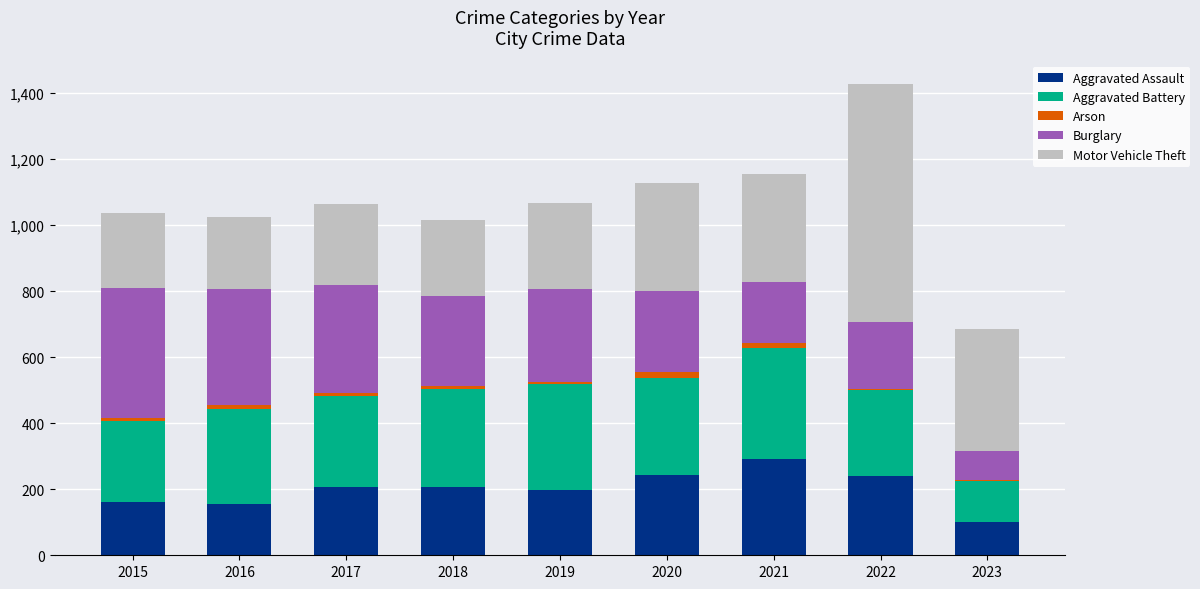

At which category is the sum across all series the highest?

2022